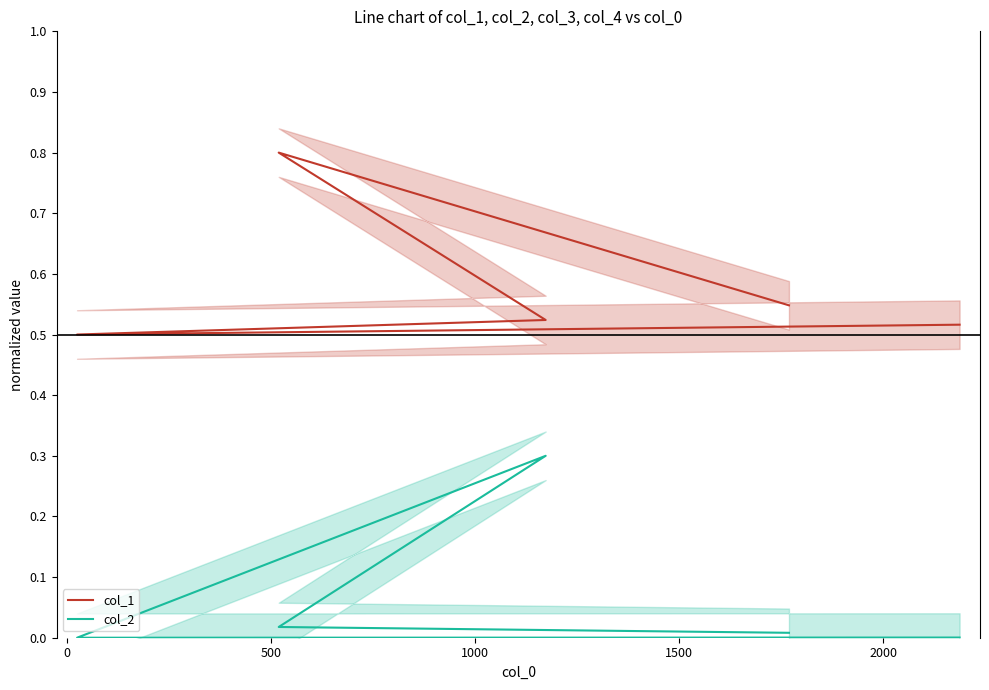

The col_2 series shows 0.0 at 1500. True or false?

False